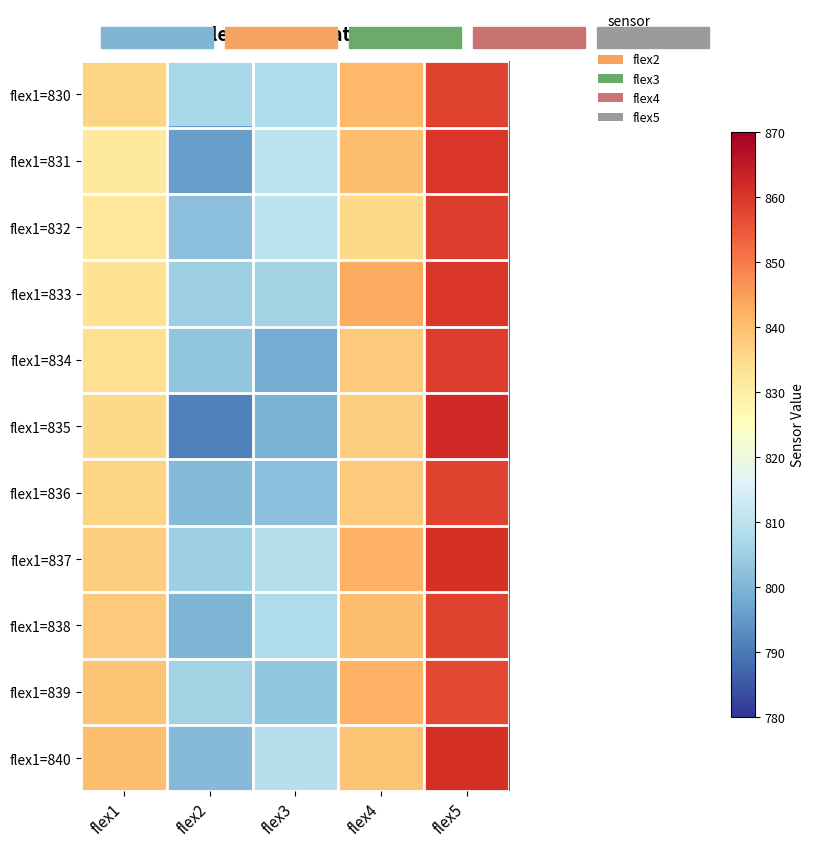

At flex3, list the series in order from smallest to largest.

flex1=834, flex1=835, flex1=836, flex1=839, flex1=833, flex1=830, flex1=838, flex1=837, flex1=840, flex1=831, flex1=832